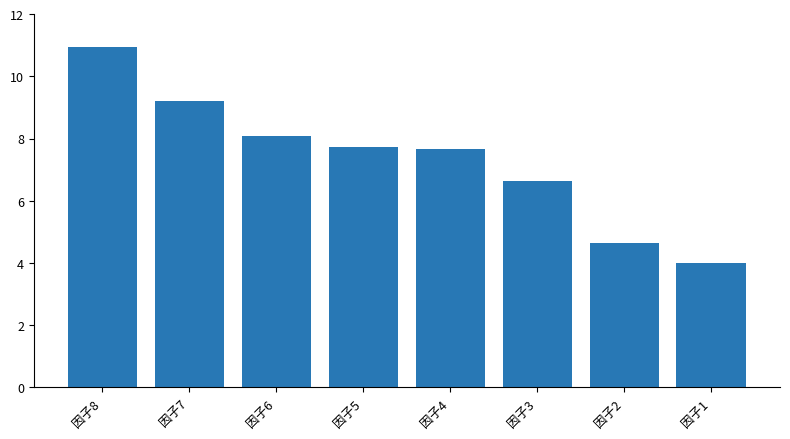

What is the sum of the values at 因子6 and 因子1?

12.1